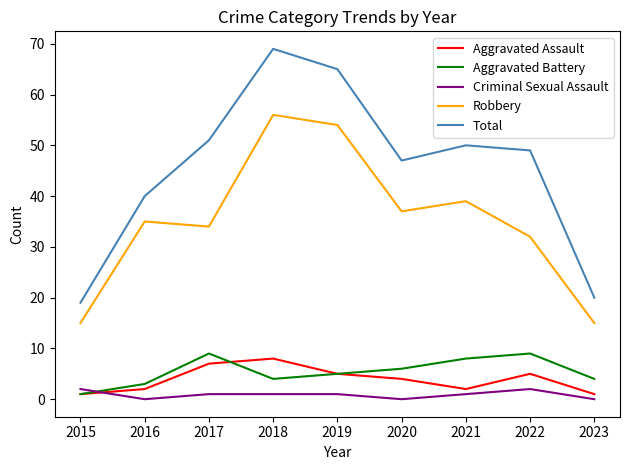

Reading left to right, extract all data points from this chart.

Aggravated Assault: 2015=1	2016=2	2017=7	2018=8	2019=5	2020=4	2021=2	2022=5	2023=1
Aggravated Battery: 2015=1	2016=3	2017=9	2018=4	2019=5	2020=6	2021=8	2022=9	2023=4
Criminal Sexual Assault: 2015=2	2016=0	2017=1	2018=1	2019=1	2020=0	2021=1	2022=2	2023=0
Robbery: 2015=15	2016=35	2017=34	2018=56	2019=54	2020=37	2021=39	2022=32	2023=15
Total: 2015=19	2016=40	2017=51	2018=69	2019=65	2020=47	2021=50	2022=49	2023=20